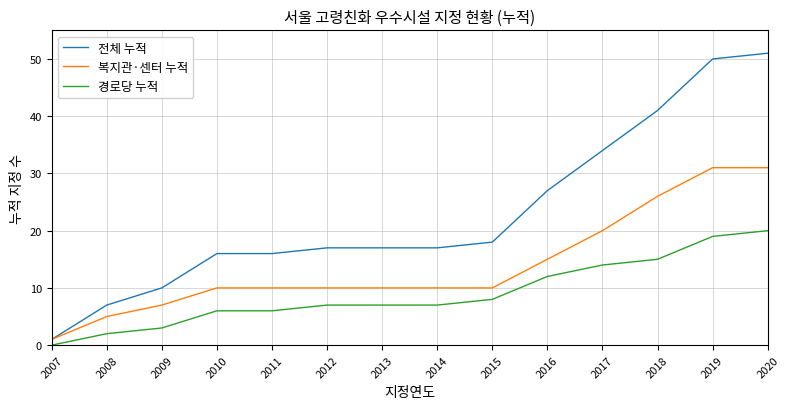

What is the difference between the maximum and minimum values in the 복지관·센터 누적 series?

30